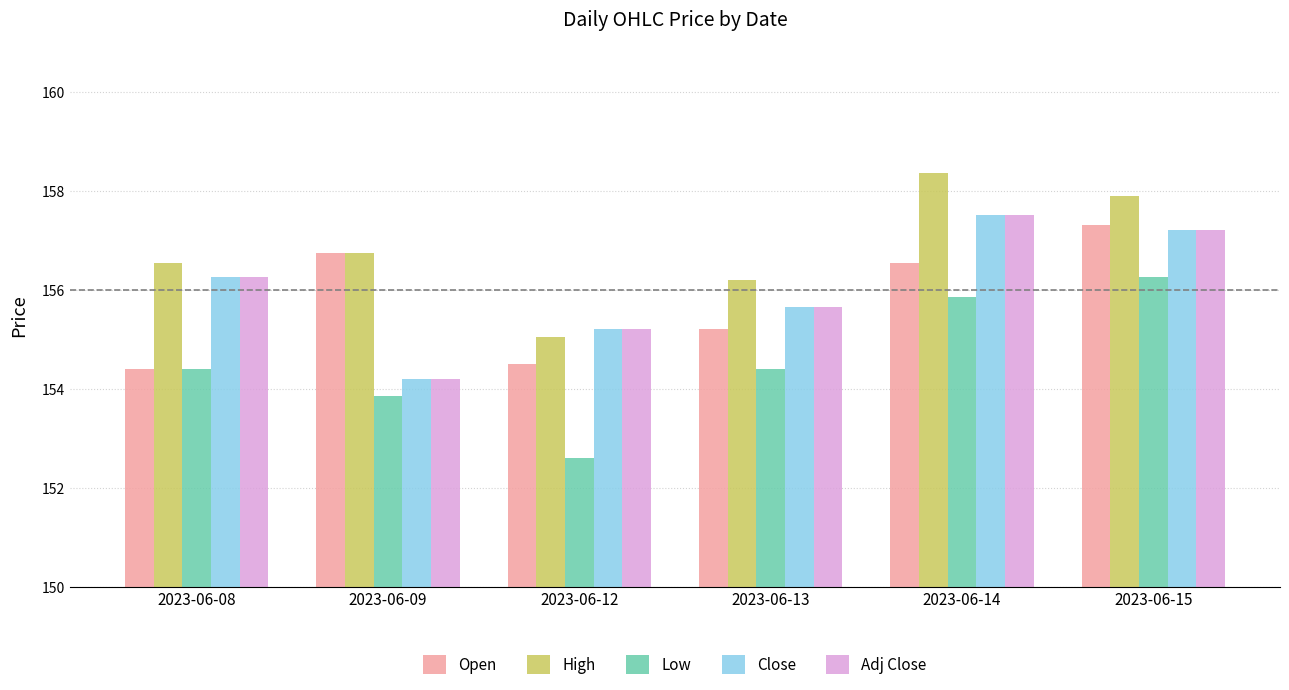

Between 2023-06-12 and 2023-06-13, which series saw the biggest shift?

Low